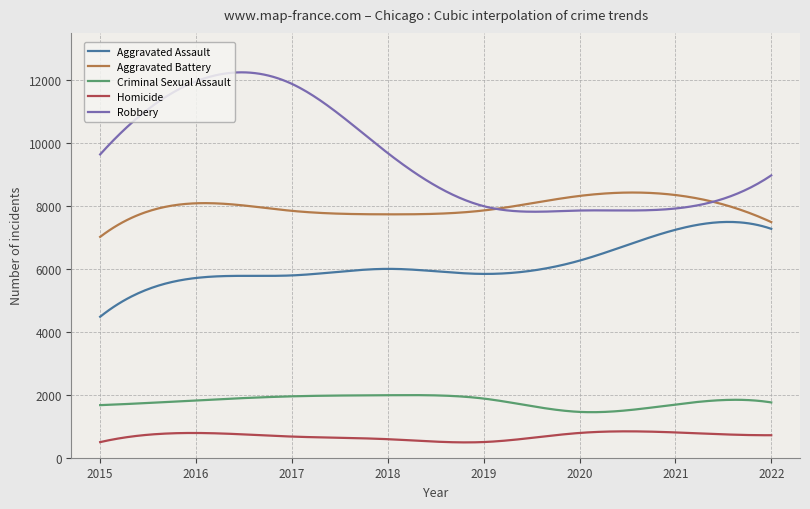

What is the highest value of the Aggravated Assault series?

7492.5